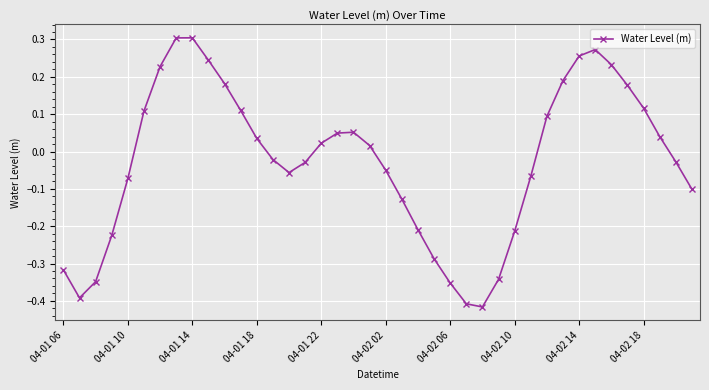

What is the difference between the second highest and second lowest values?

0.7